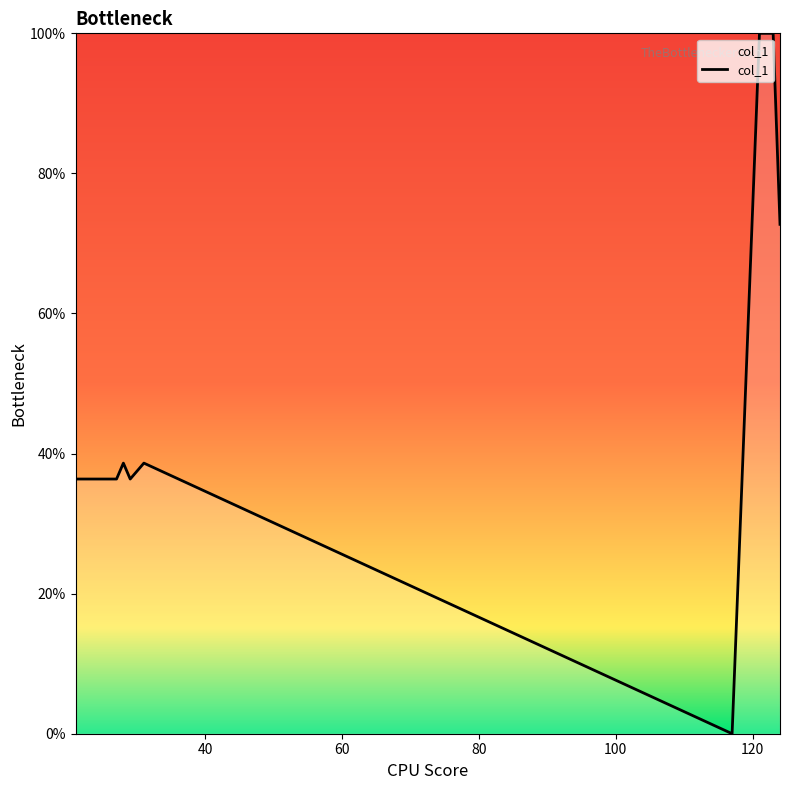

What is the greatest value displayed?

100.0